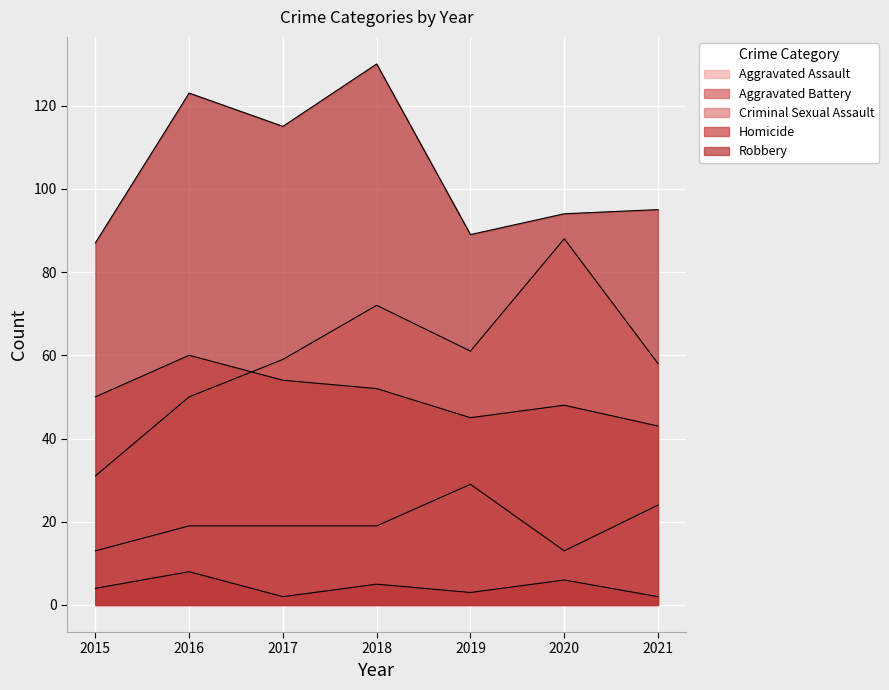

Rank the categories by Robbery value from lowest to highest.

2015, 2019, 2020, 2021, 2017, 2016, 2018